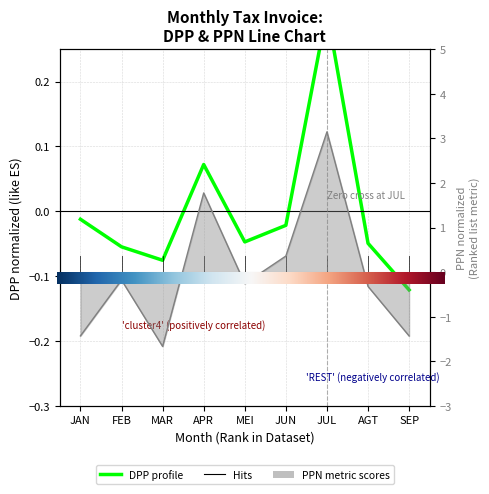

Which series has the largest total across all categories?

DPP